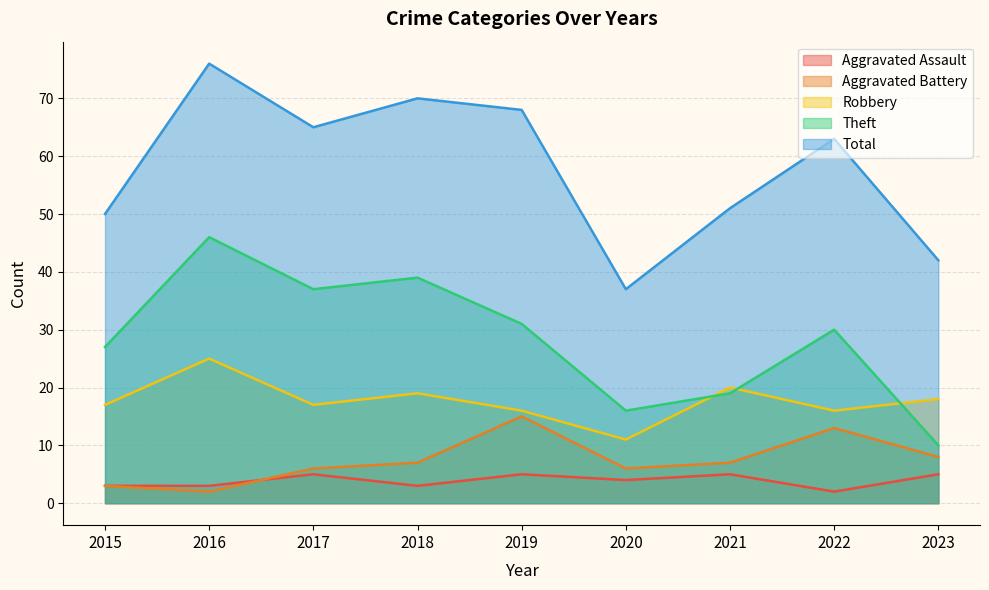

Rank the series by their maximum value, from highest to lowest.

Total, Theft, Robbery, Aggravated Battery, Aggravated Assault